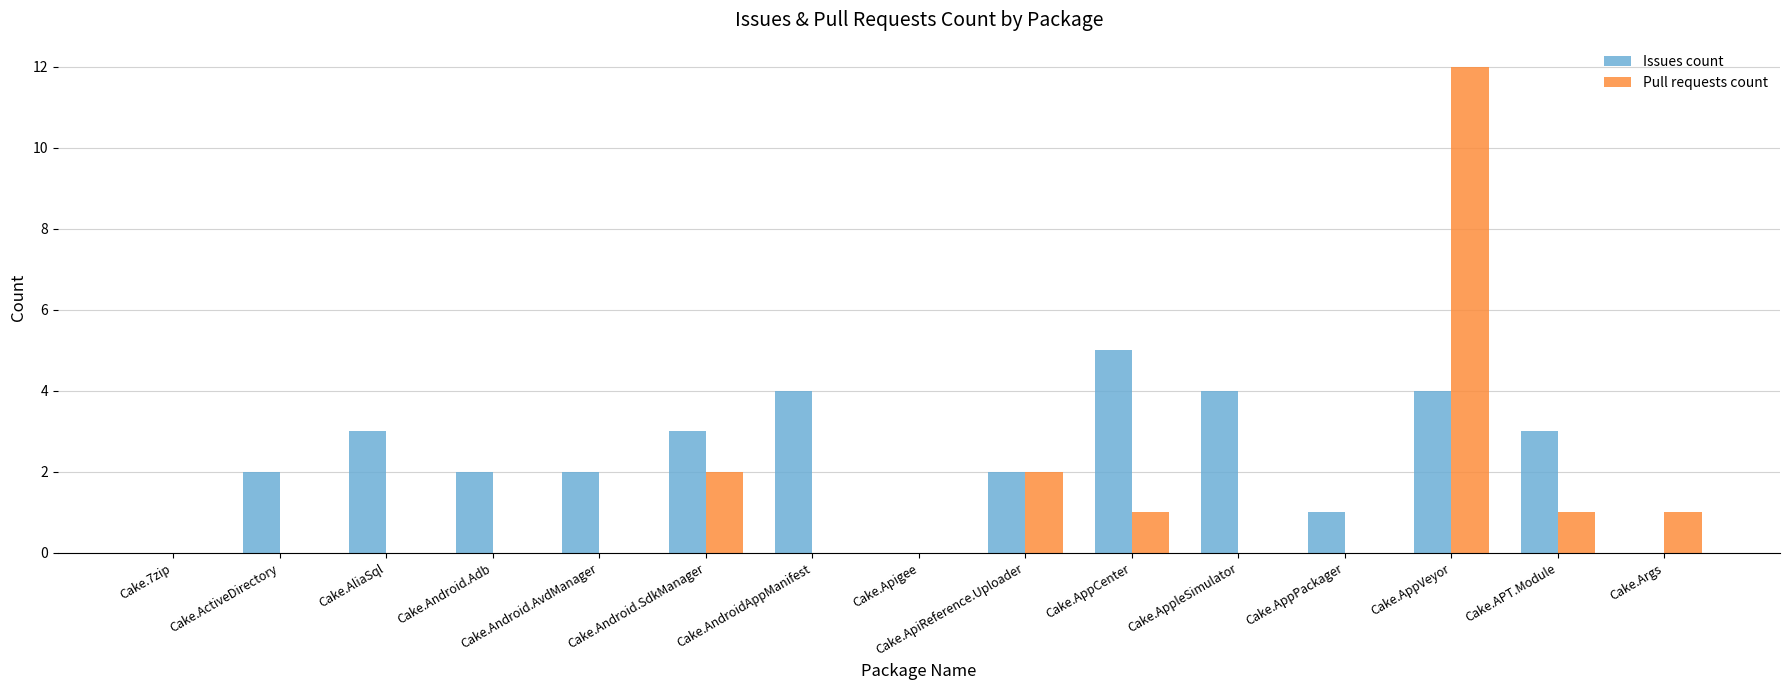

What is the maximum value for Pull requests count?

12